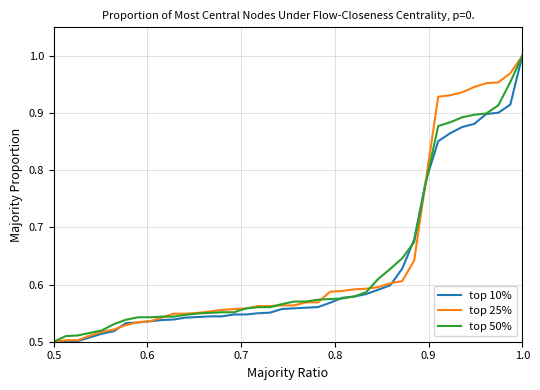

Is this an area chart (filled region under the line)?

No